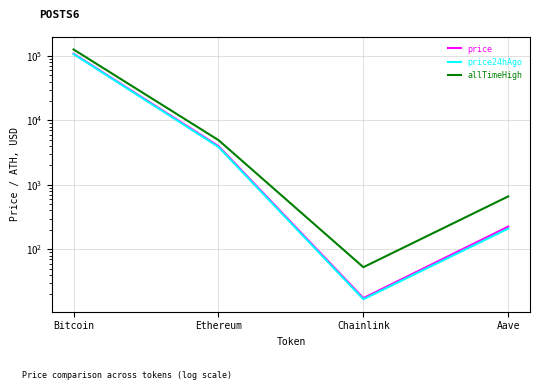

What is the difference between the price24hAgo values at Chainlink and Ethereum?

3854.4